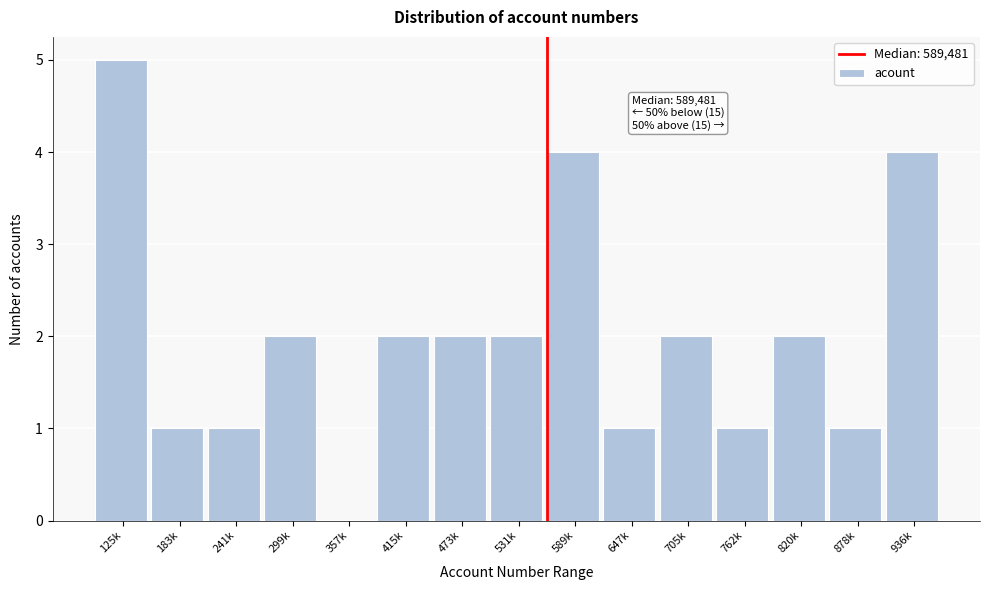

Reading left to right, extract all data points from this chart.

125k=5	183k=1	241k=1	299k=2	357k=0	415k=2	473k=2	531k=2	589k=4	647k=1	705k=2	762k=1	820k=2	878k=1	936k=4